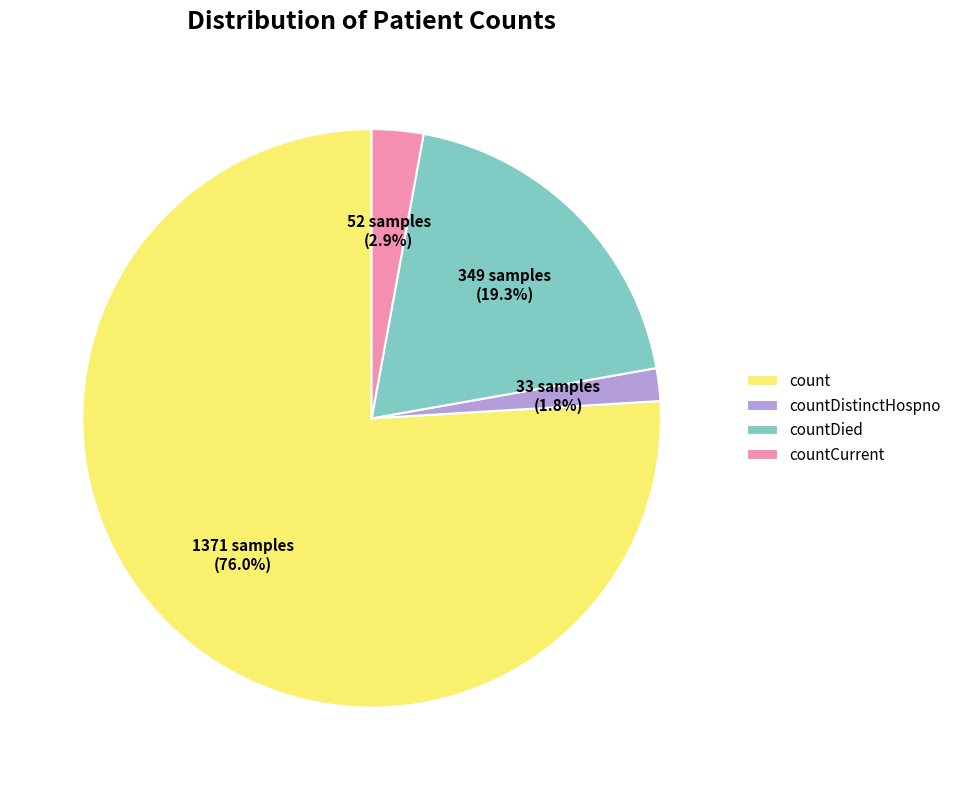

Count the number of slices in the pie.

4